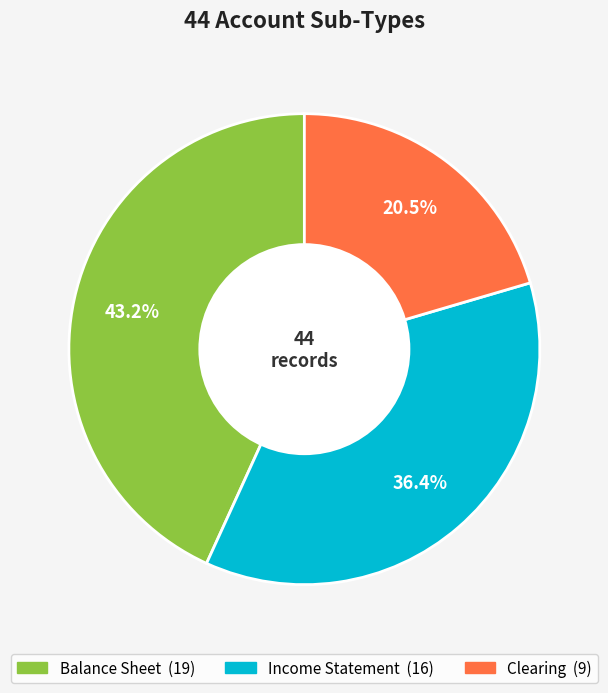

Which slice is the largest?

Balance Sheet